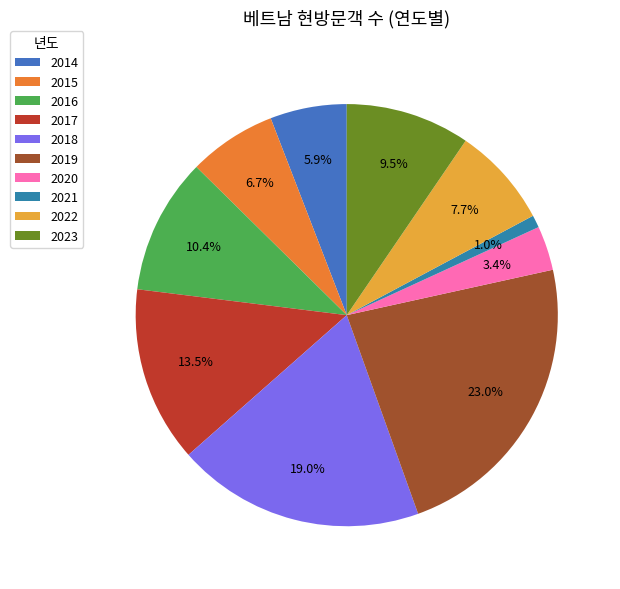

Is 2022 the majority of the pie?

No